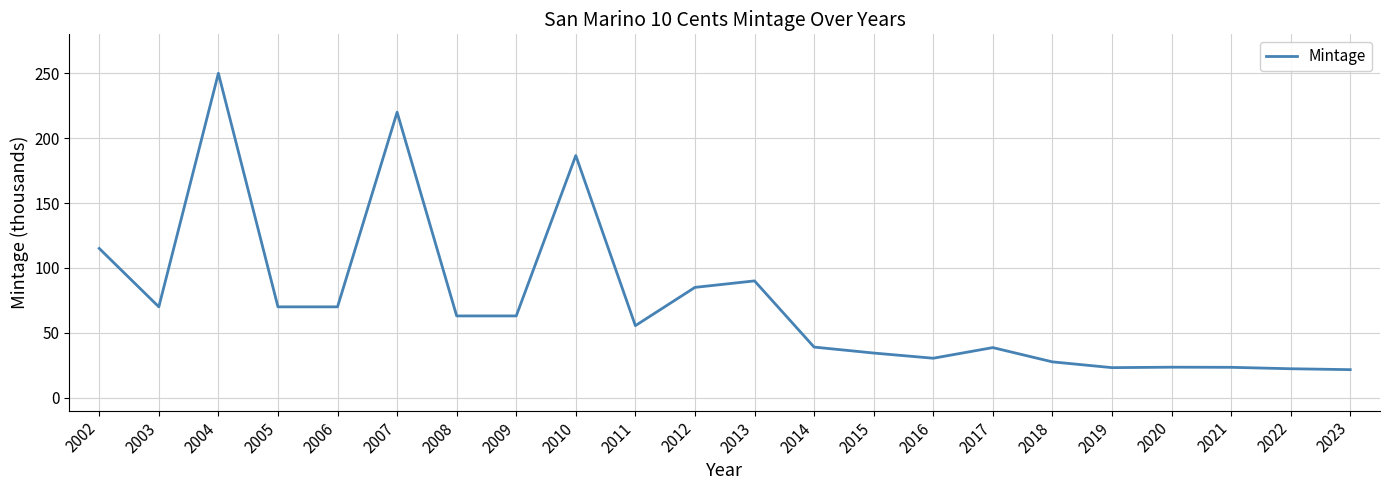

What is the ratio of the value at 2019 to the value at 2006?

0.3